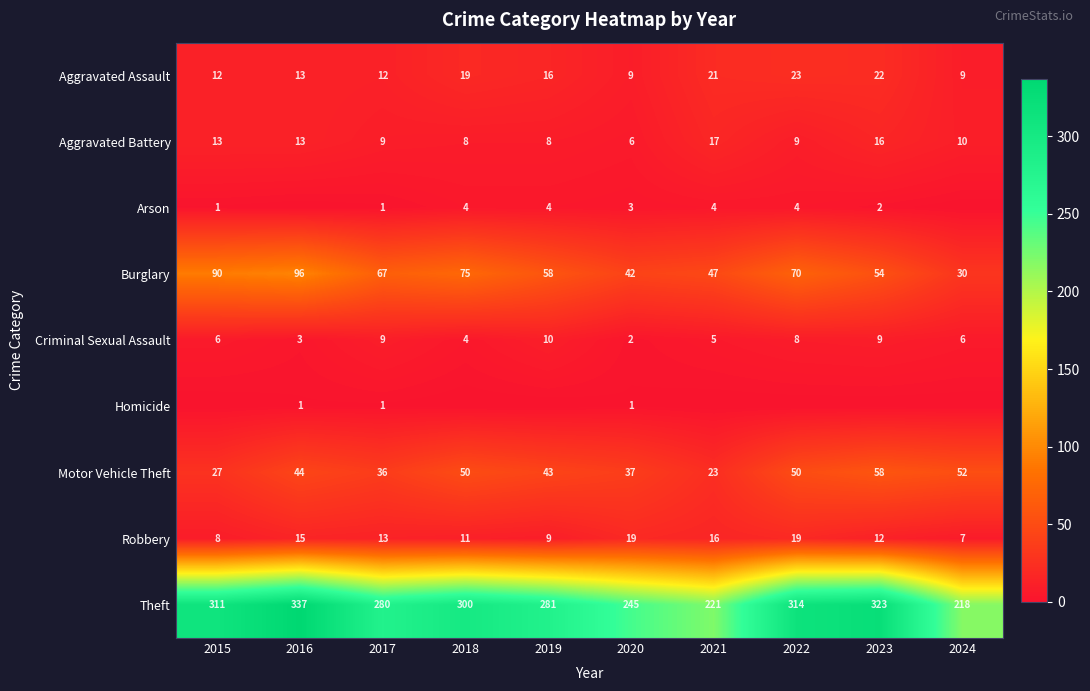

Is the value of Theft at 2021 greater than the value of Robbery at 2016?

Yes